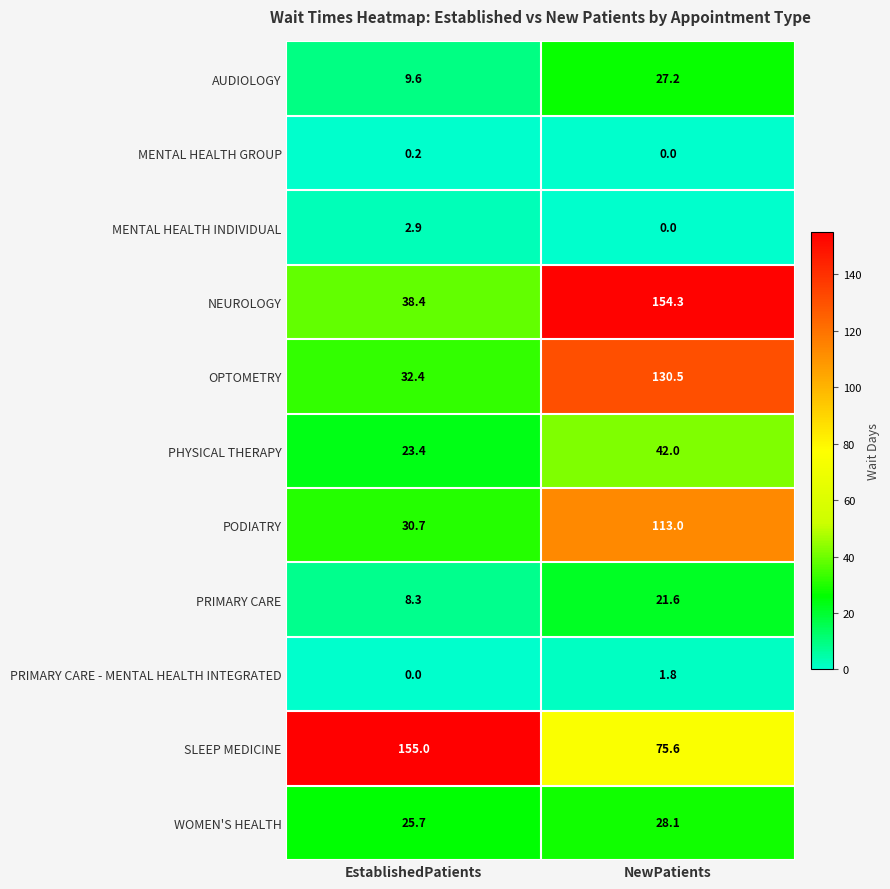

Reading left to right, what are all the values shown in this chart?

AUDIOLOGY: EstablishedPatients=9.6	NewPatients=27.2
MENTAL HEALTH GROUP: EstablishedPatients=0.2	NewPatients=0.0
MENTAL HEALTH INDIVIDUAL: EstablishedPatients=2.9	NewPatients=0.0
NEUROLOGY: EstablishedPatients=38.4	NewPatients=154.3
OPTOMETRY: EstablishedPatients=32.4	NewPatients=130.5
PHYSICAL THERAPY: EstablishedPatients=23.4	NewPatients=42.0
PODIATRY: EstablishedPatients=30.7	NewPatients=113.0
PRIMARY CARE: EstablishedPatients=8.3	NewPatients=21.6
PRIMARY CARE - MENTAL HEALTH INTEGRATED: EstablishedPatients=0.0	NewPatients=1.8
SLEEP MEDICINE: EstablishedPatients=155.0	NewPatients=75.6
WOMEN'S HEALTH: EstablishedPatients=25.7	NewPatients=28.1